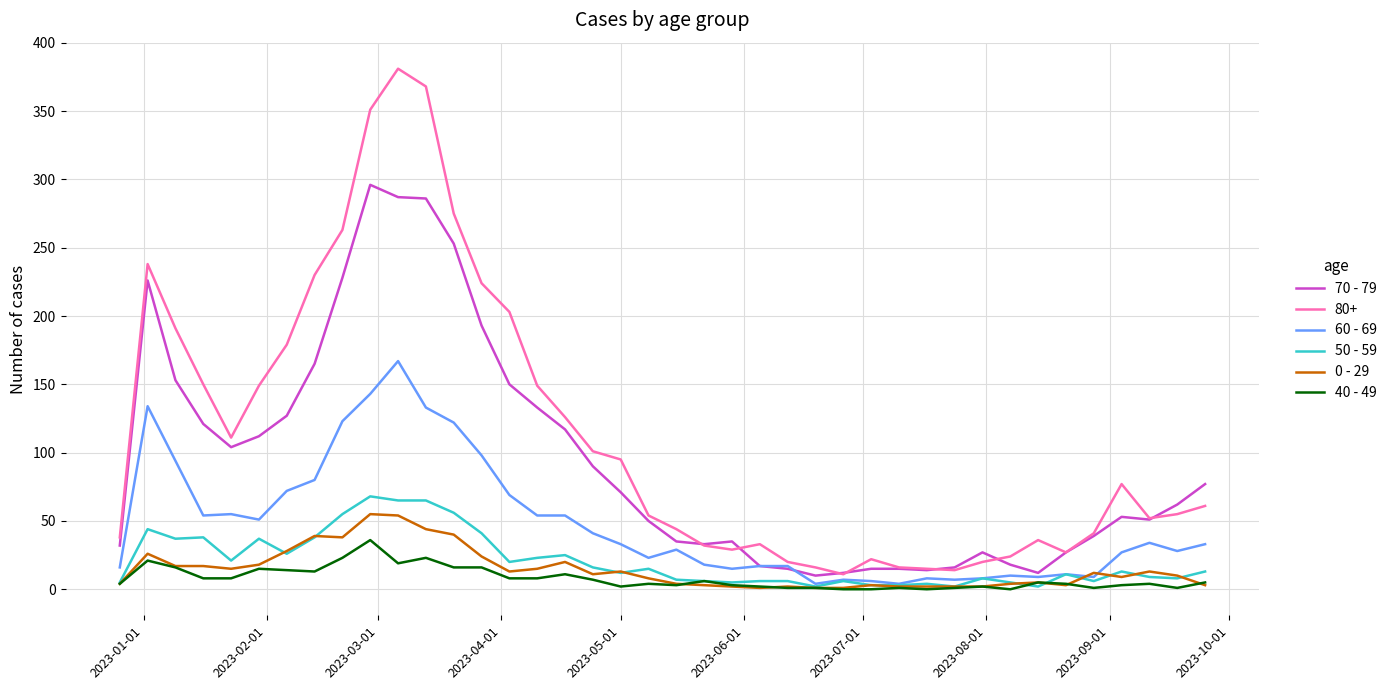

True or false: 0 - 29 and 80+ intersect in this chart.

False